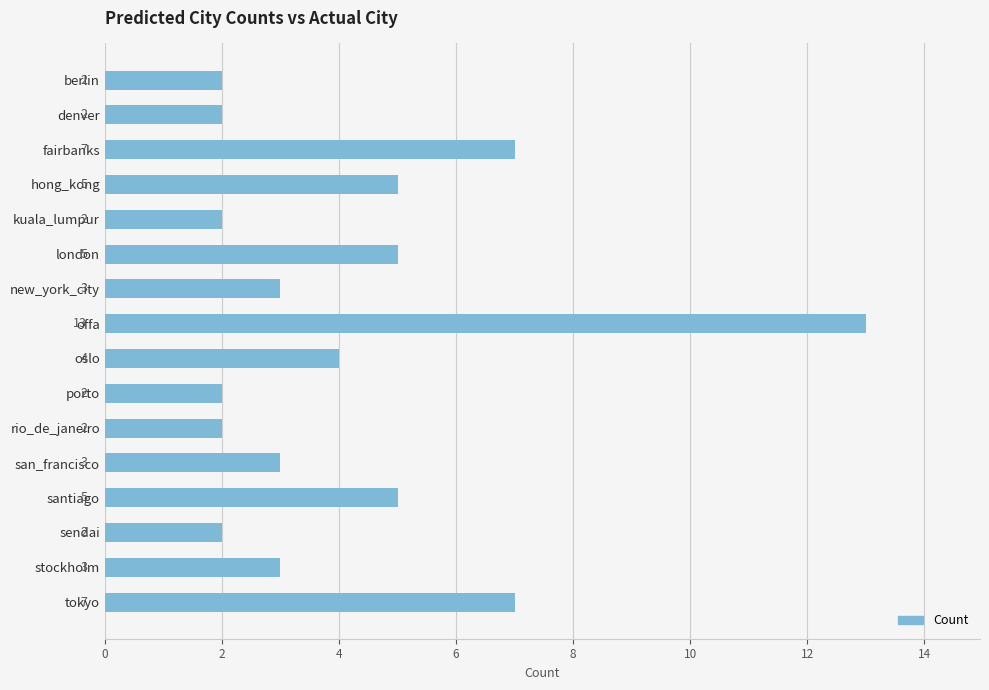

Are the bars horizontal?

Yes